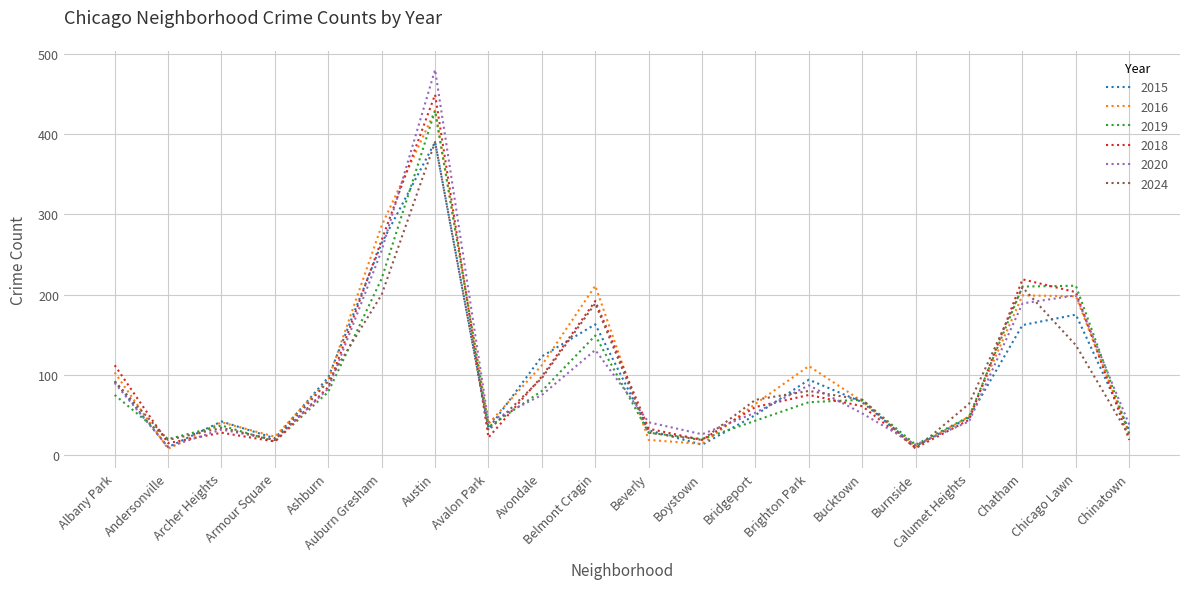

Is this an area chart (filled region under the line)?

No